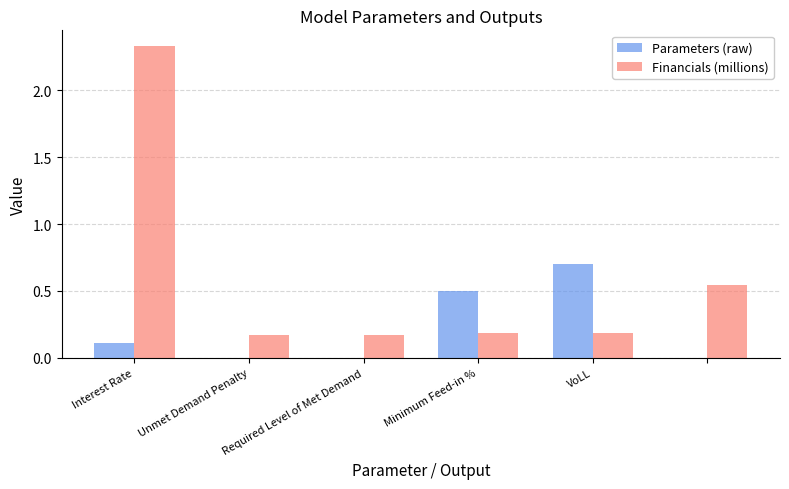

Which series has the largest range (max minus min)?

Financials (millions)